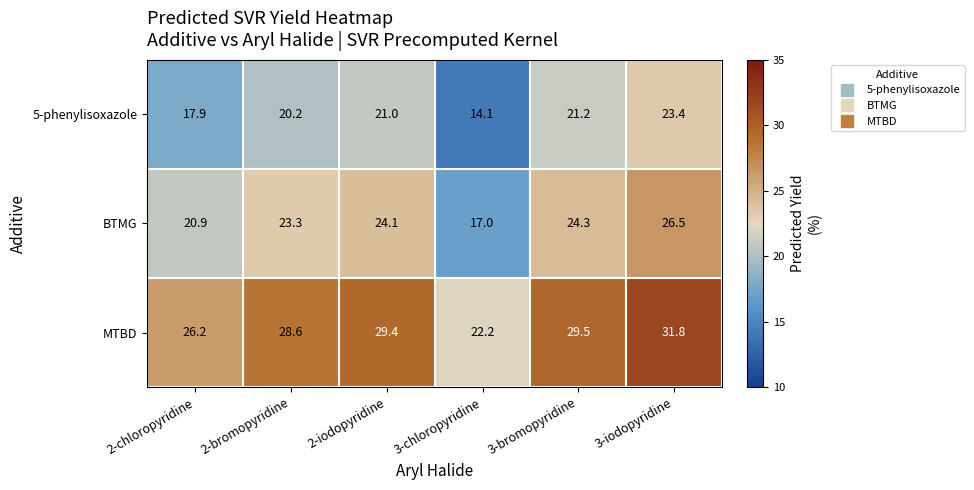

Is the value of MTBD at 3-chloropyridine greater than the value of BTMG at 2-iodopyridine?

No